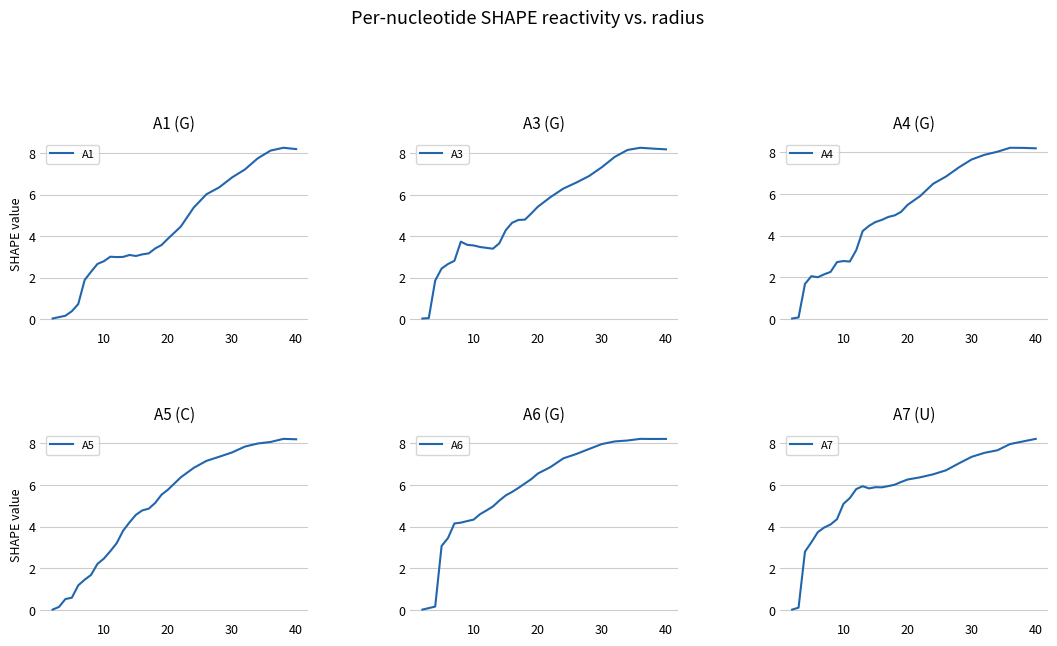

In A1, how many points are lower than both neighbors (excluding endpoints)?

2